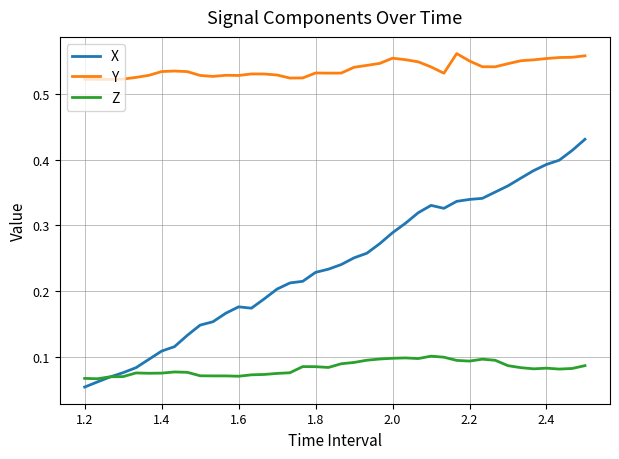

Which series has the largest range (max minus min)?

X